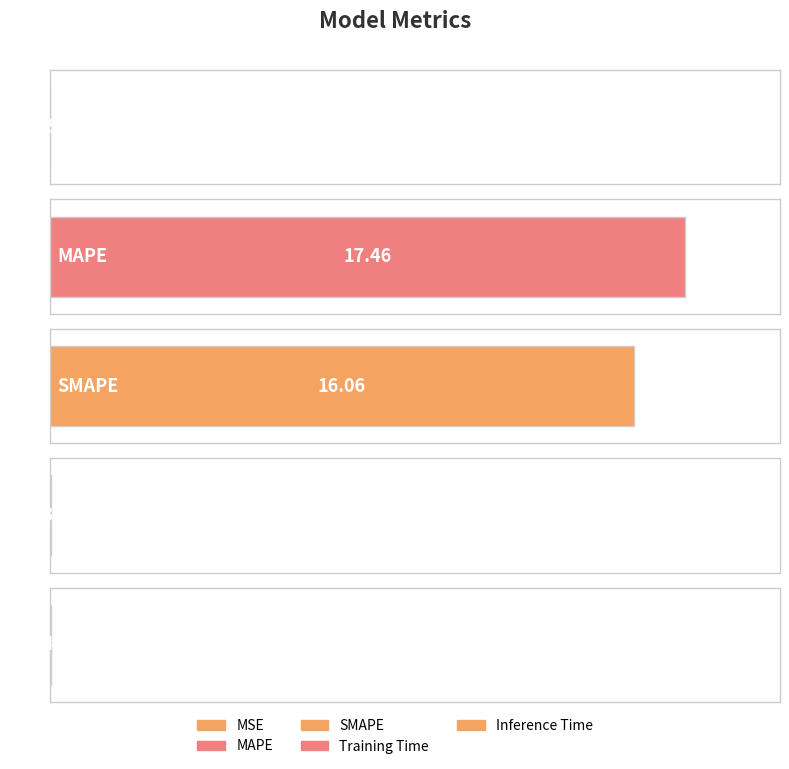

Which label corresponds to the smallest value in the chart?

MSE